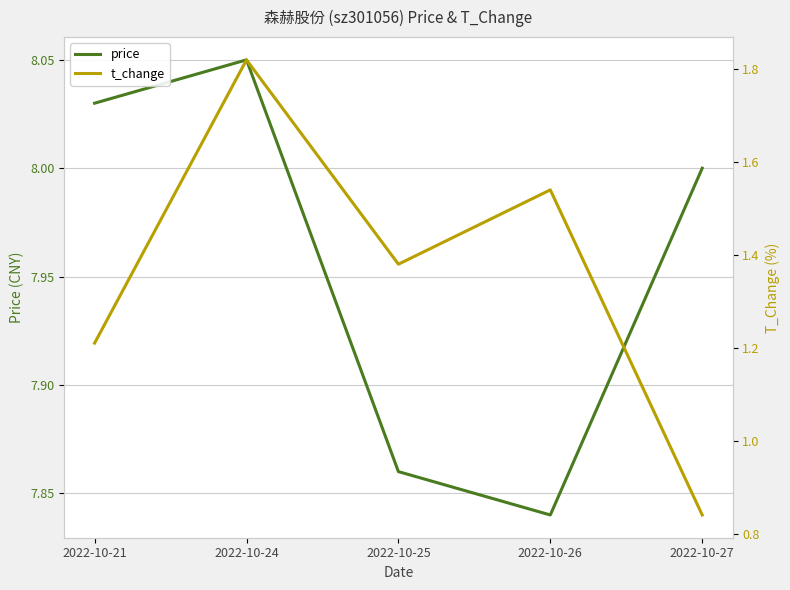

True or false: t_change and price intersect in this chart.

False